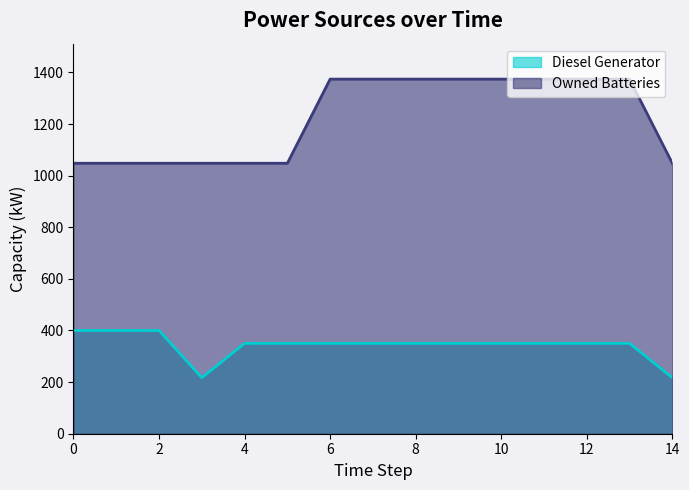

Between 6 and 7, which series saw the biggest shift?

Diesel Generator